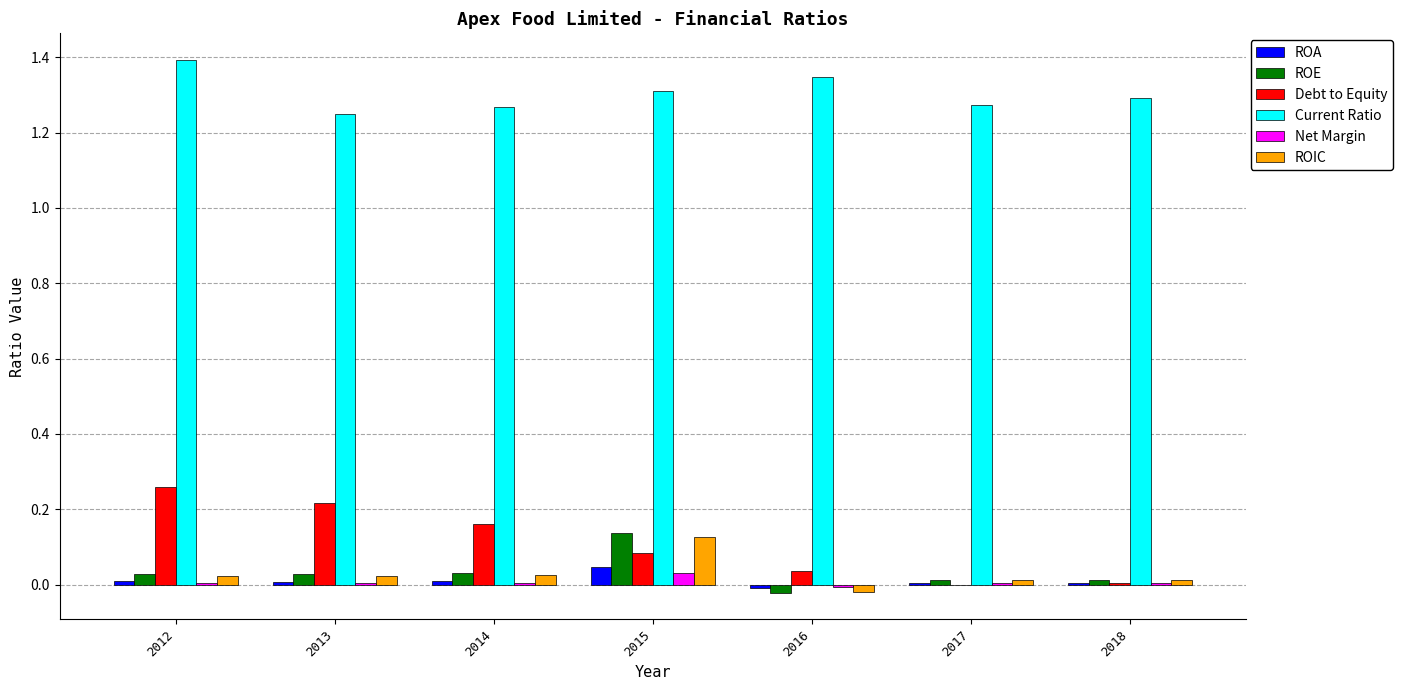

Which series has the largest range (max minus min)?

Debt to Equity